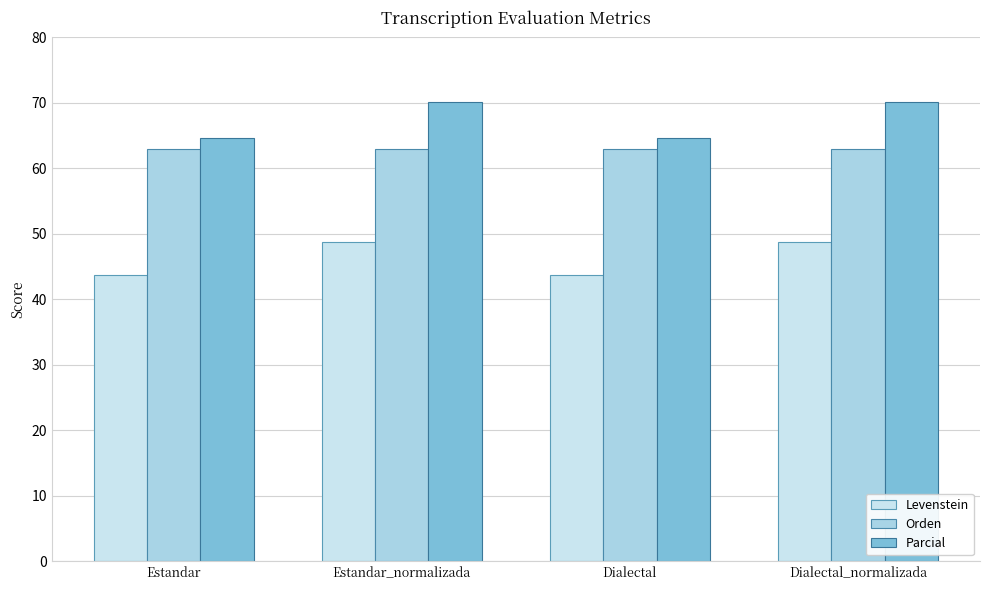

The Orden series shows 95.4 at Dialectal. True or false?

False